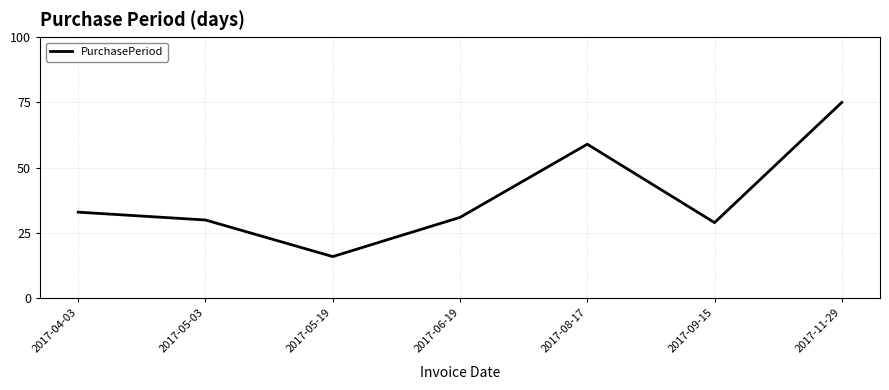

What position from the right is 2017-05-19?

5